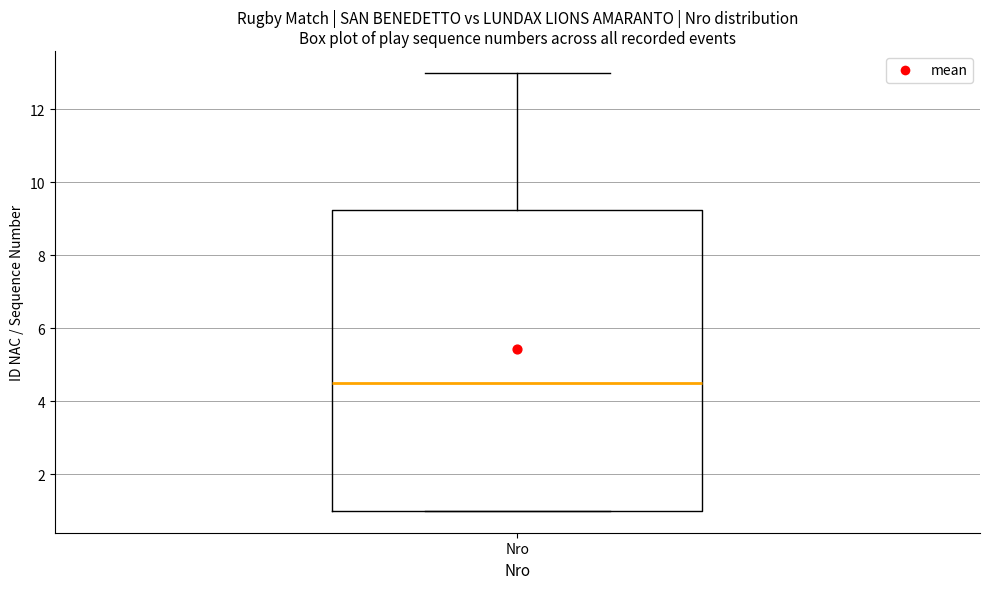

Read this box plot against the y-axis: the position of the median line, the range covered by the box, and the ends of both whiskers. The values are not printed on the chart, so give them approximately, as read against the axis.

median 4.6, box 1.0 to 9.2, whiskers 1.0 to 13.0